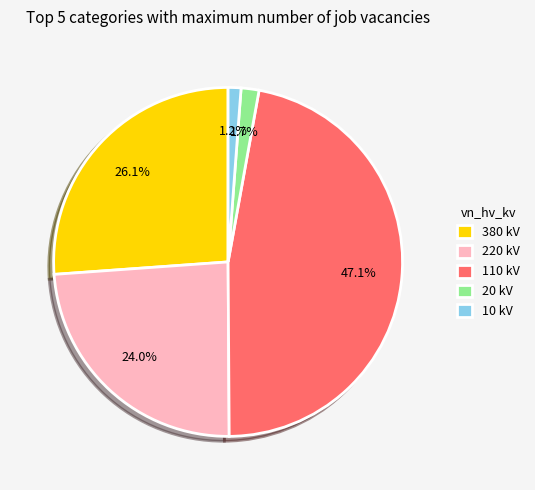

Count the number of slices in the pie.

5